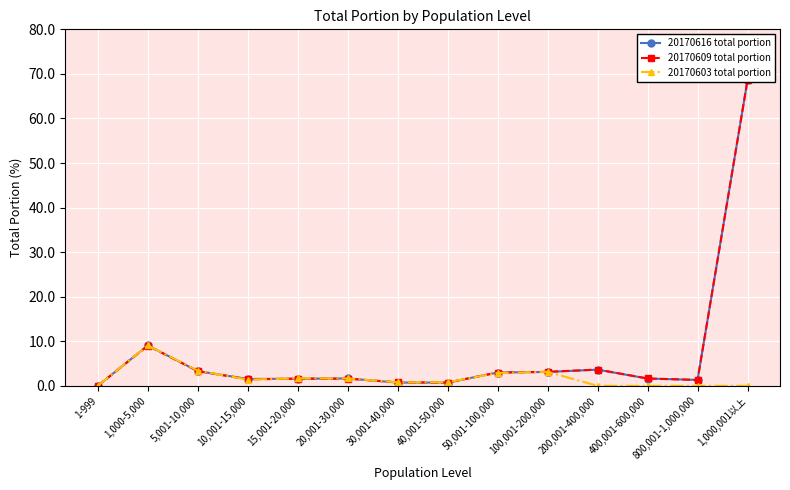

Between which two adjacent categories do 20170609 total portion and 20170616 total portion first intersect?

1,000-5,000 and 5,001-10,000